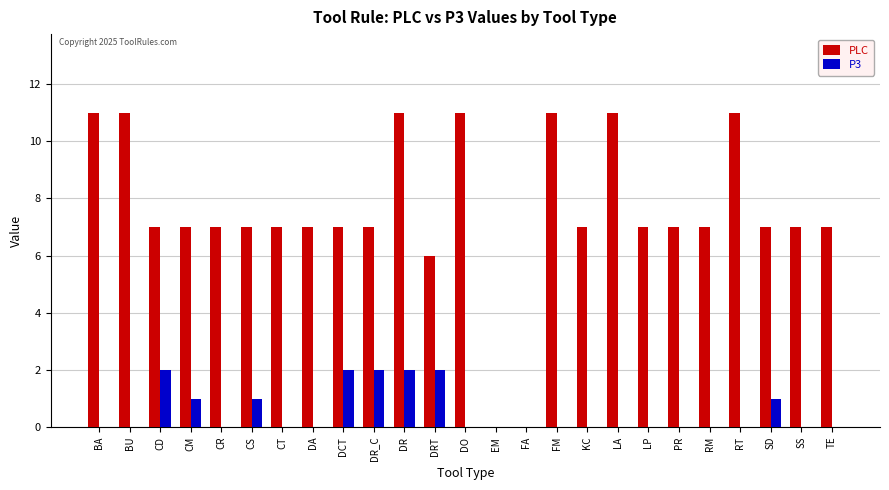

Which series has the largest total across all categories?

PLC